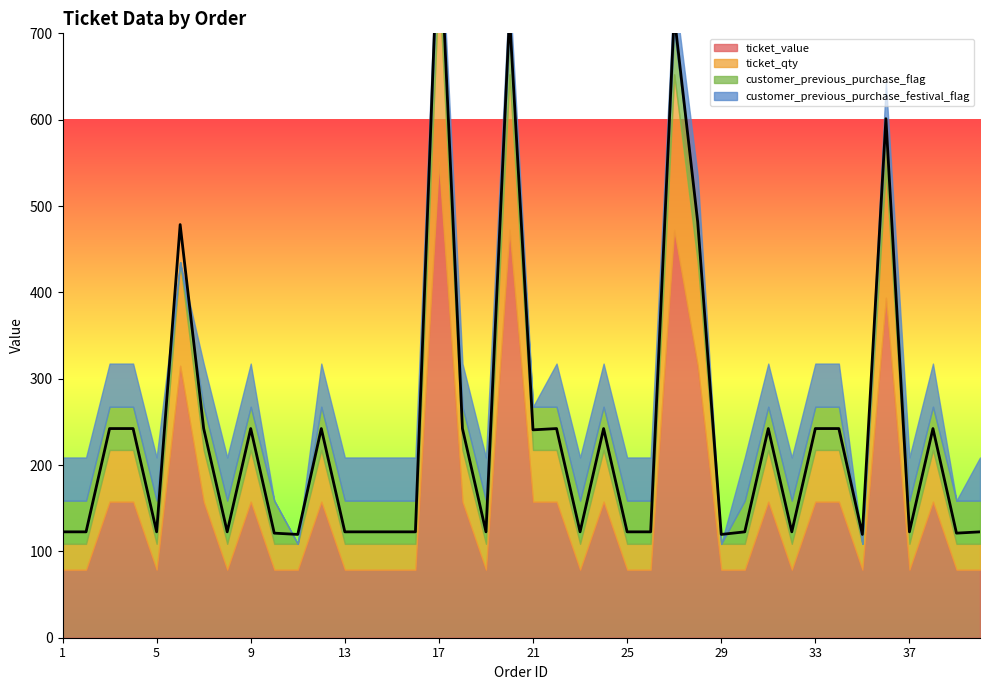

What is the value of the ticket_qty point at the 32nd from the left?

1.0